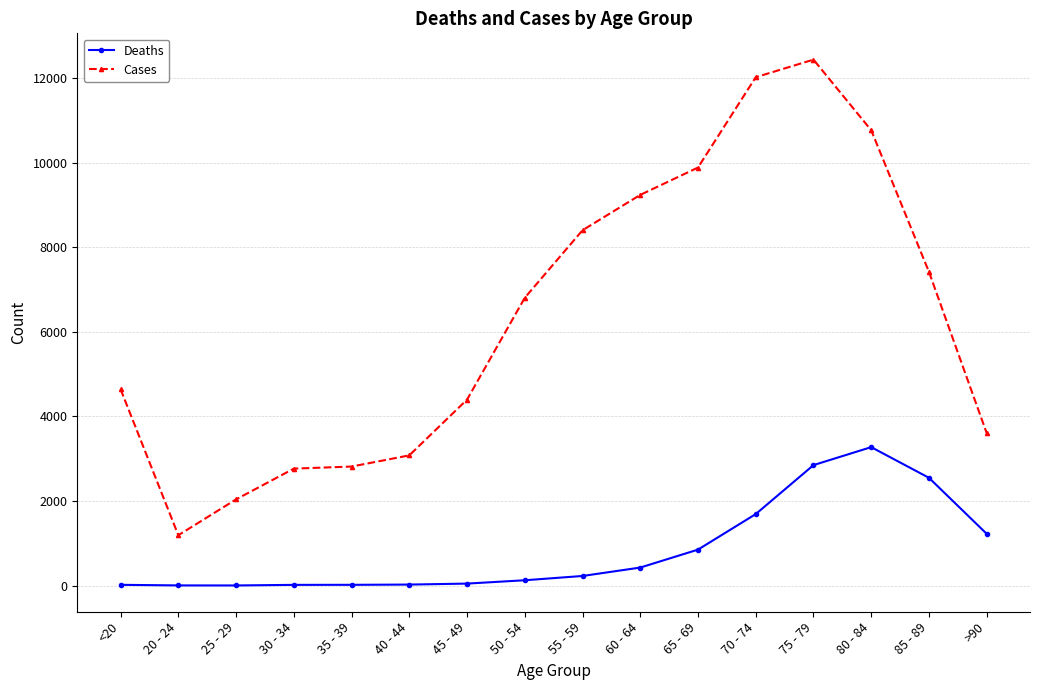

True or false: Cases has a value of 12768 at 55 - 59.

False